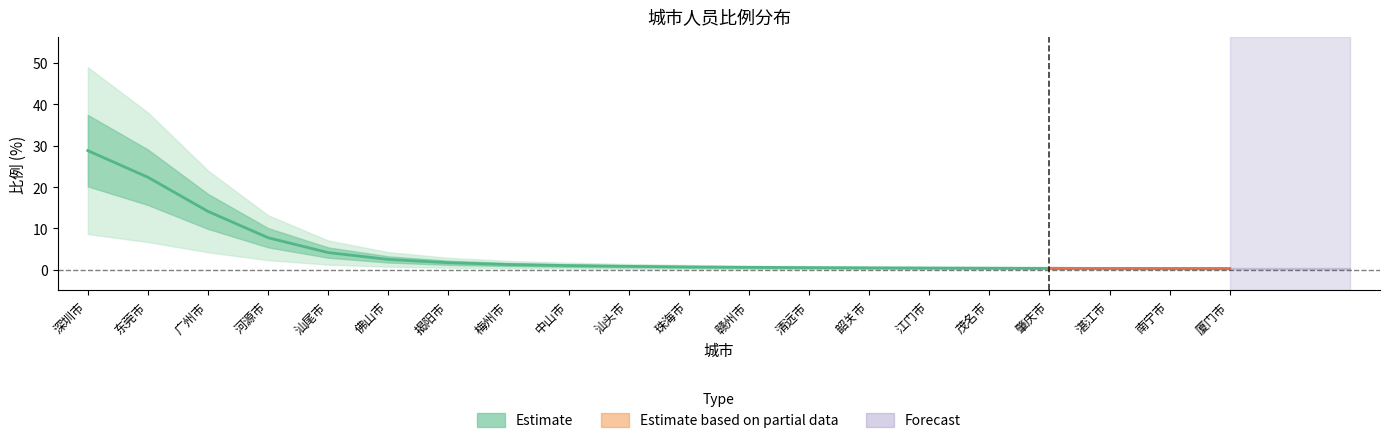

Reading left to right, transcribe all the data shown in this chart.

深圳市=28.8	东莞市=22.4	广州市=14.1	河源市=7.7	汕尾市=4.2	佛山市=2.5	揭阳市=1.7	梅州市=1.3	中山市=1.0	汕头市=0.8	珠海市=0.7	赣州市=0.6	清远市=0.5	韶关市=0.5	江门市=0.4	茂名市=0.4	肇庆市=0.4	湛江市=0.3	南宁市=0.3	厦门市=0.3